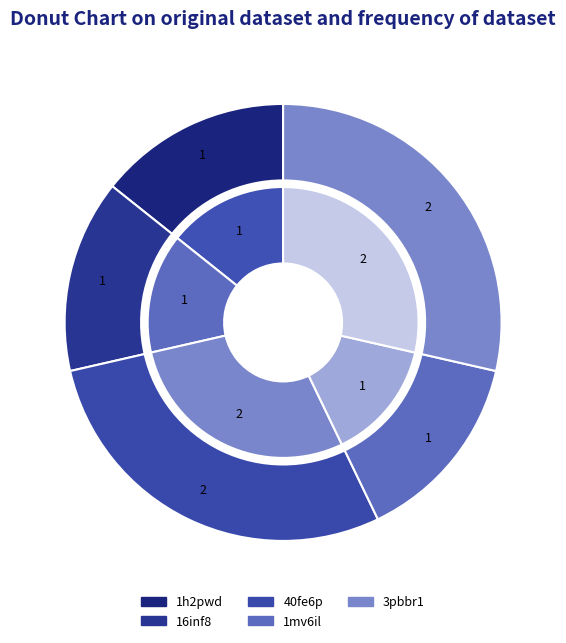

How much of the chart is everything except 3pbbr1?

71.4%